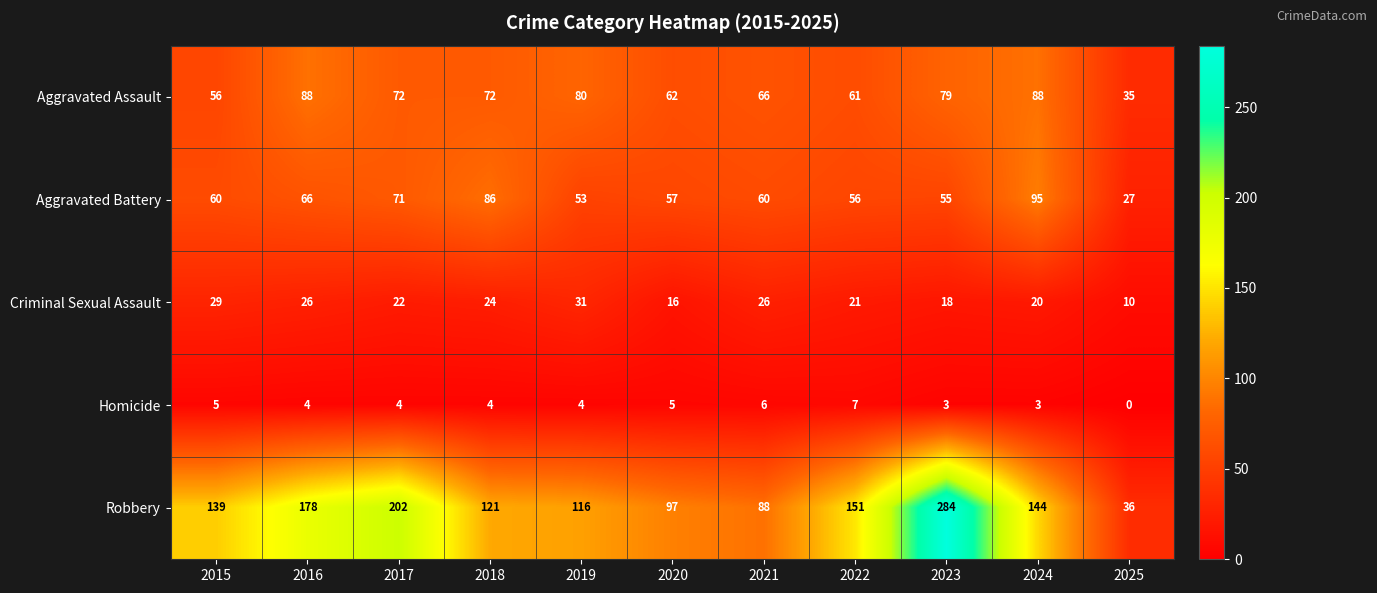

At which category does the chart reach its minimum across all series?

2025